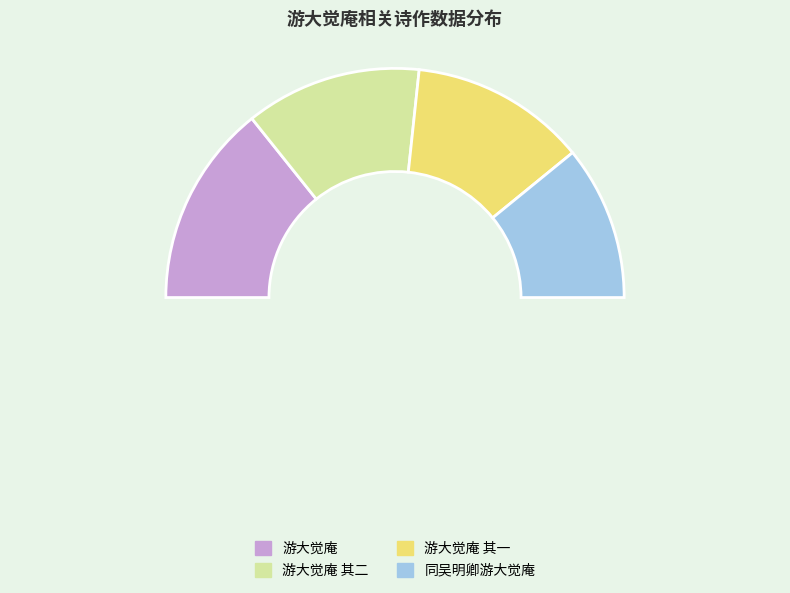

To the nearest percent, what percentage of the pie is 游大觉庵?

29%